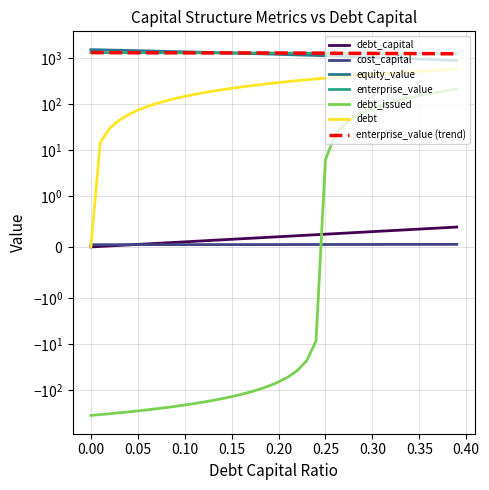

How many values in the enterprise_value series exceed 1297?

20